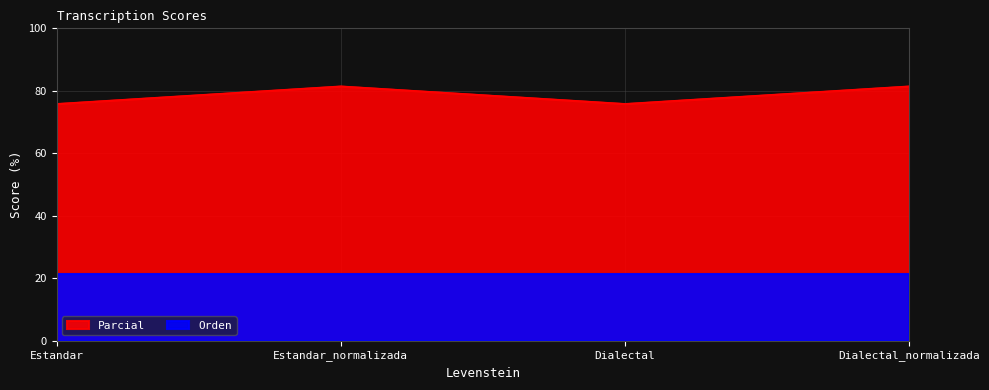

What is the maximum value shown in the chart?

81.5